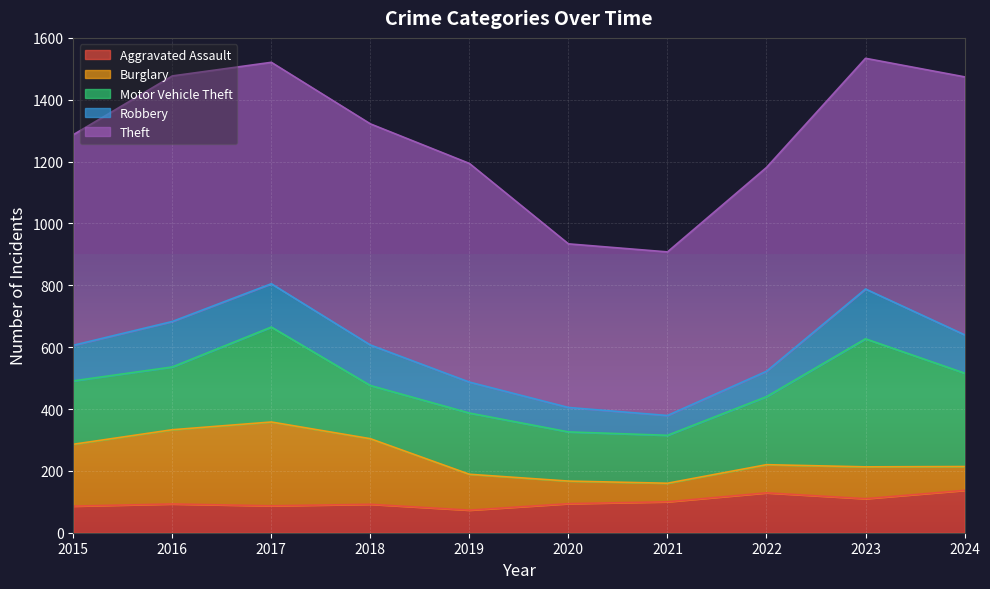

What is the spread (max minus min) of values at 2018?

623